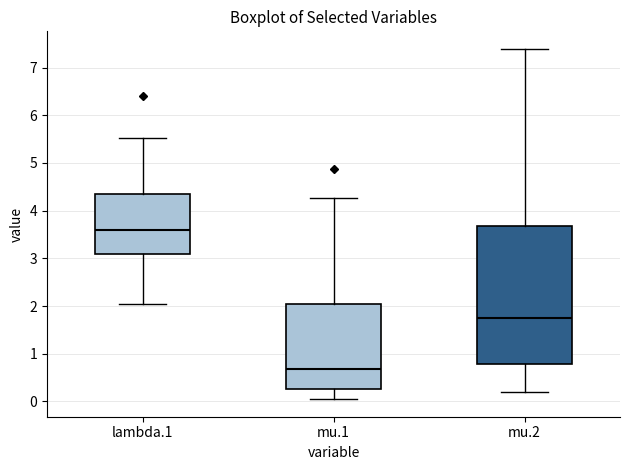

Which box has the highest median line?

lambda.1